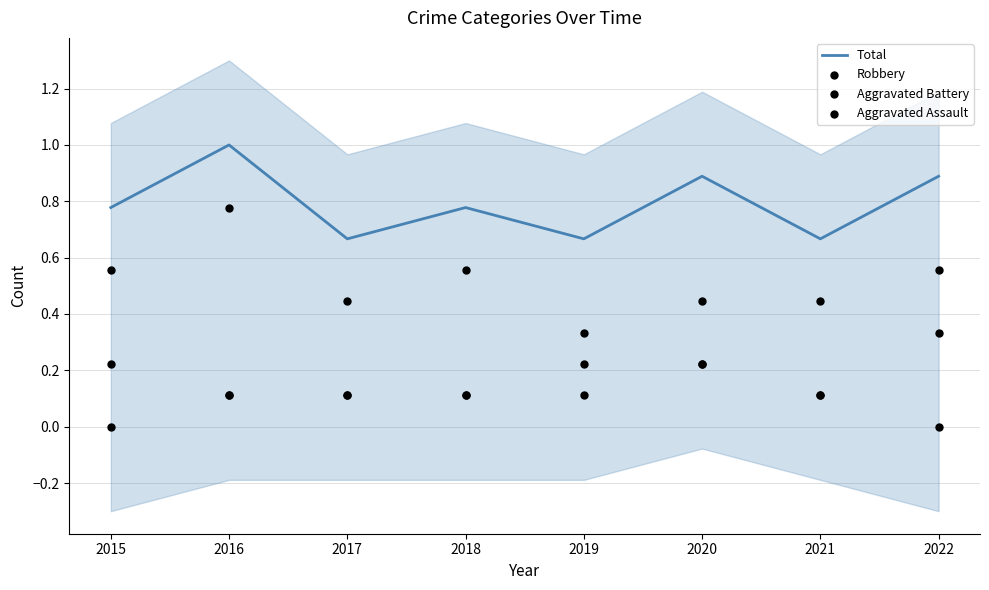

At how many categories does at least one series exceed 0?

8